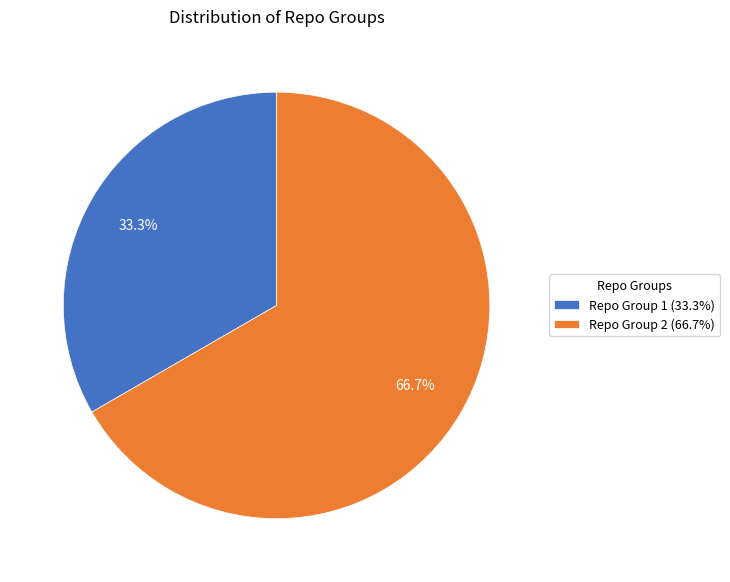

Is Repo Group 1 the majority of the pie?

No